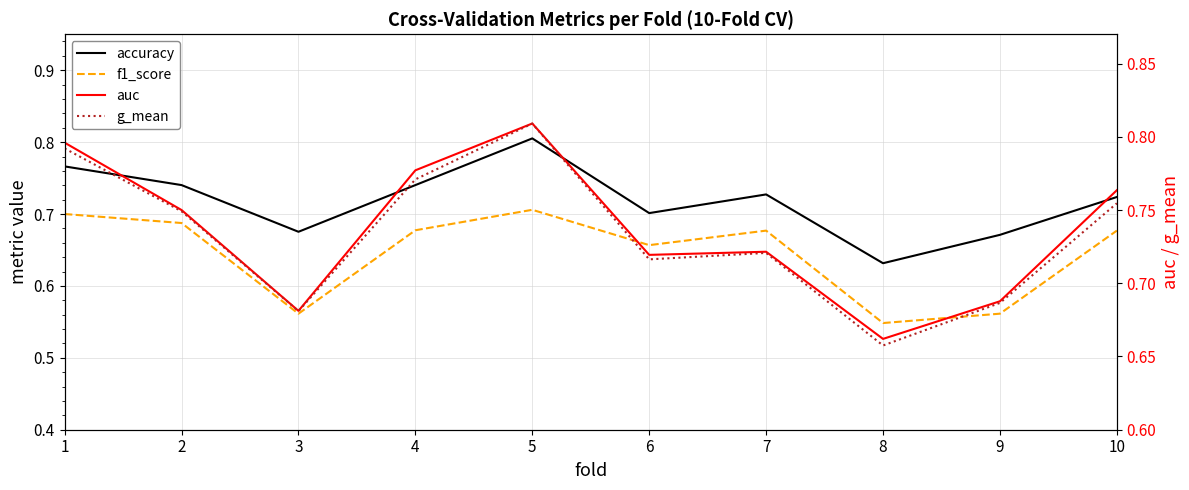

How many distinct data groups are displayed?

4